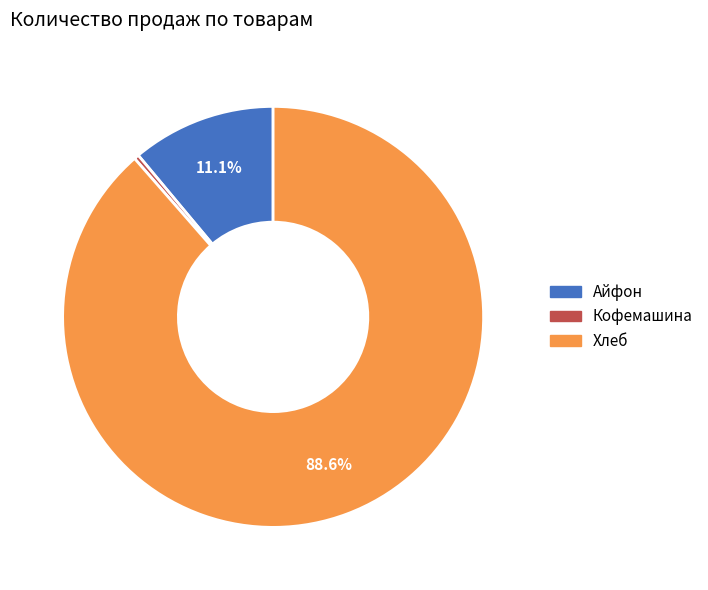

The Хлеб slice represents 89% of the pie. True or false?

True